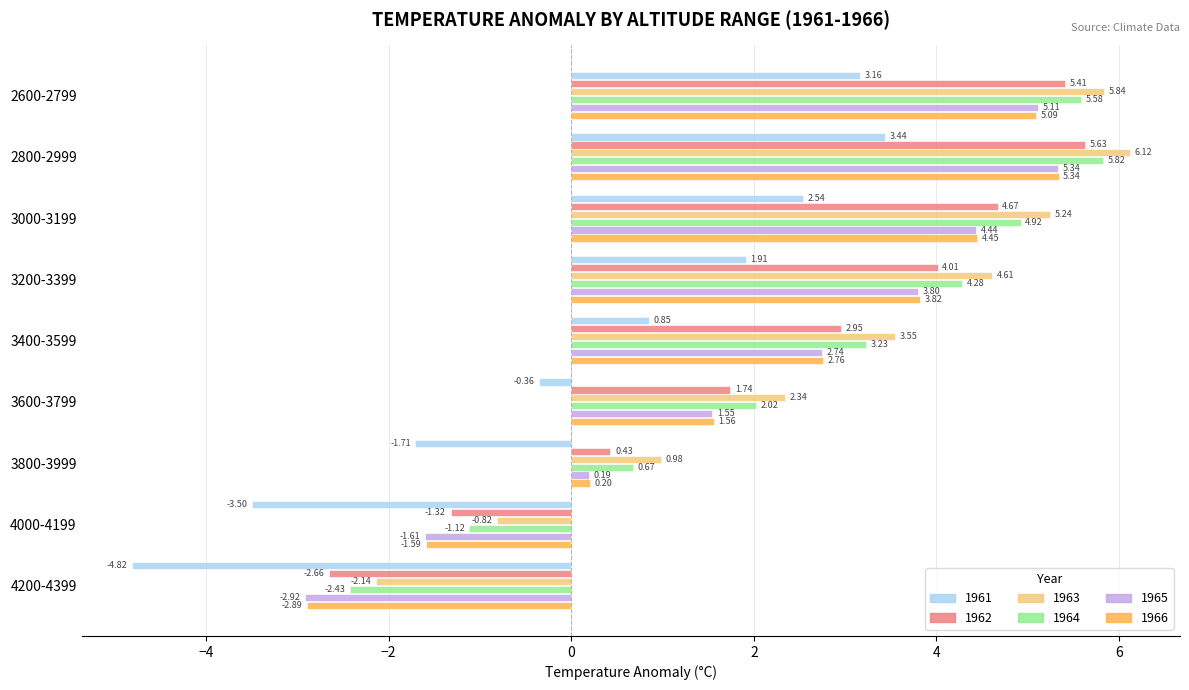

What is the lowest value of the 1961 series?

-4.8